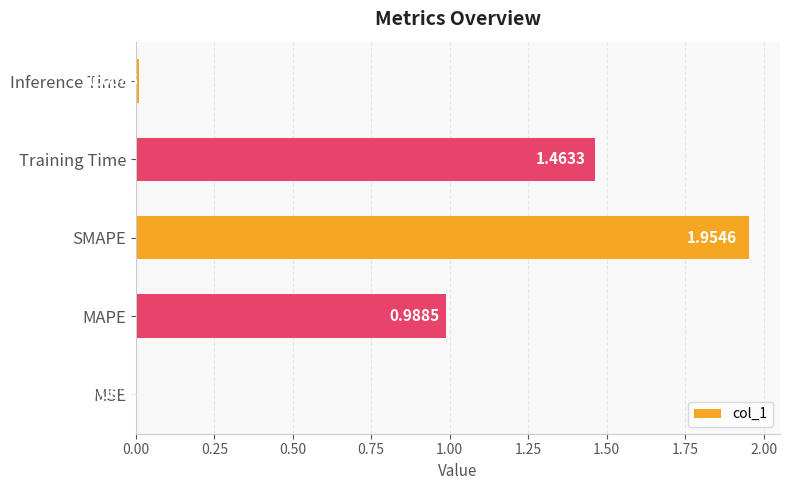

What is the sum of all values?

4.4